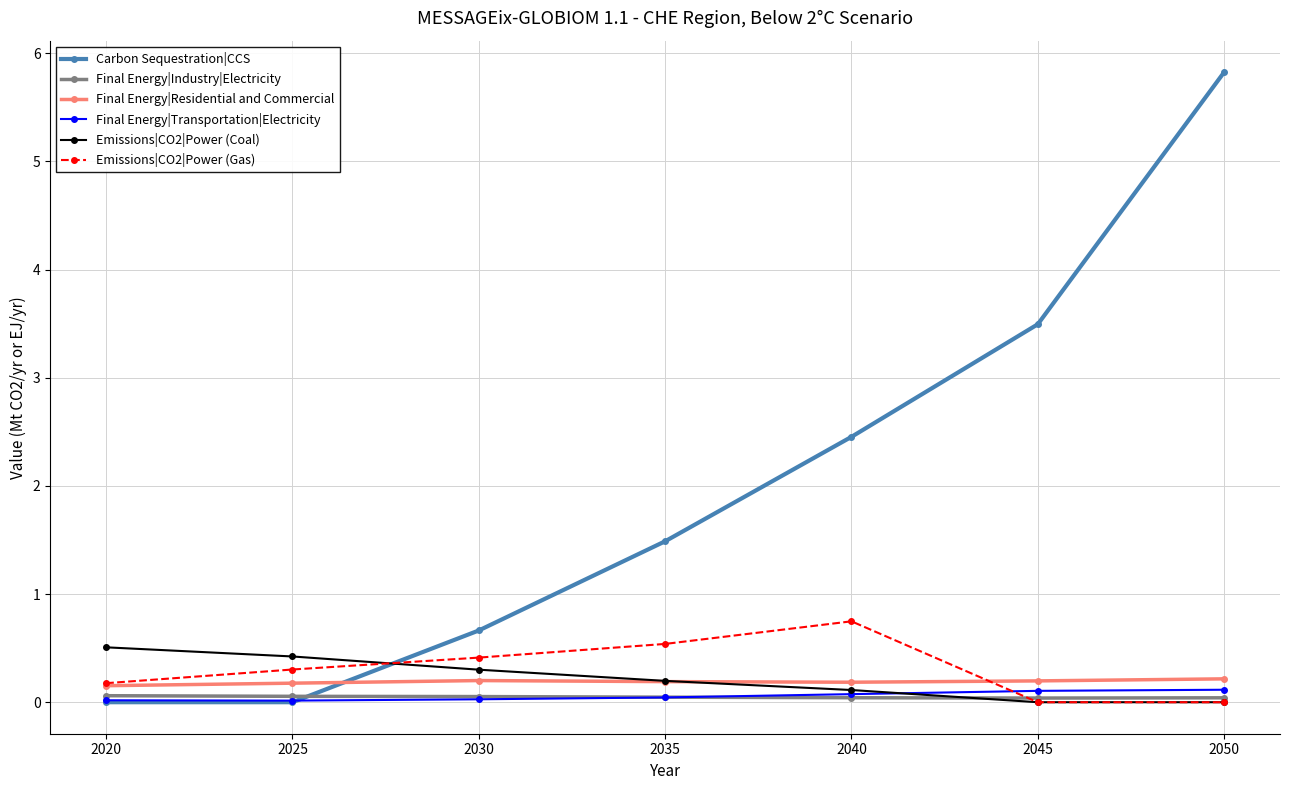

Rank the series by their maximum value, from highest to lowest.

Carbon Sequestration|CCS, Emissions|CO2|Power (Gas), Emissions|CO2|Power (Coal), Final Energy|Residential and Commercial, Final Energy|Transportation|Electricity, Final Energy|Industry|Electricity